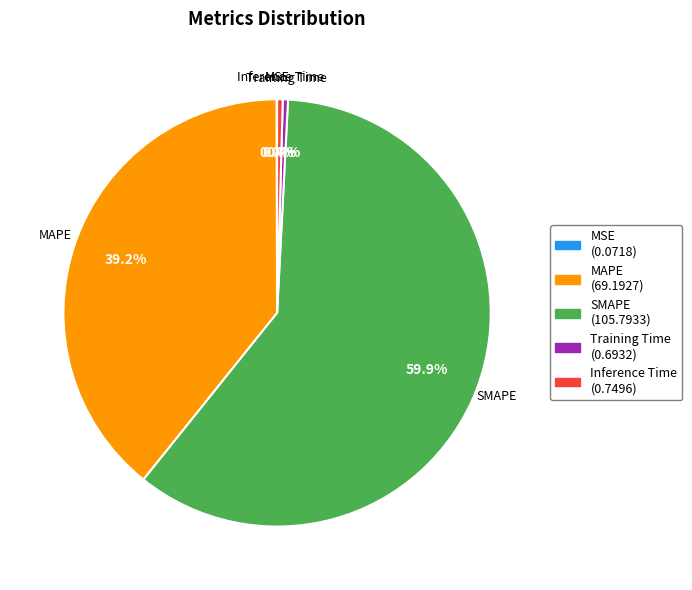

To the nearest percent, what is the combined percentage of Training Time and MAPE?

40%